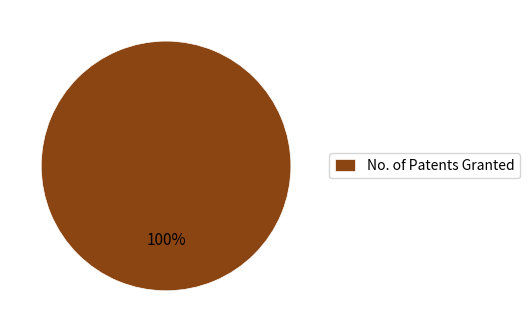

Is it true that No. of Patents Granted is 100% of the pie?

True